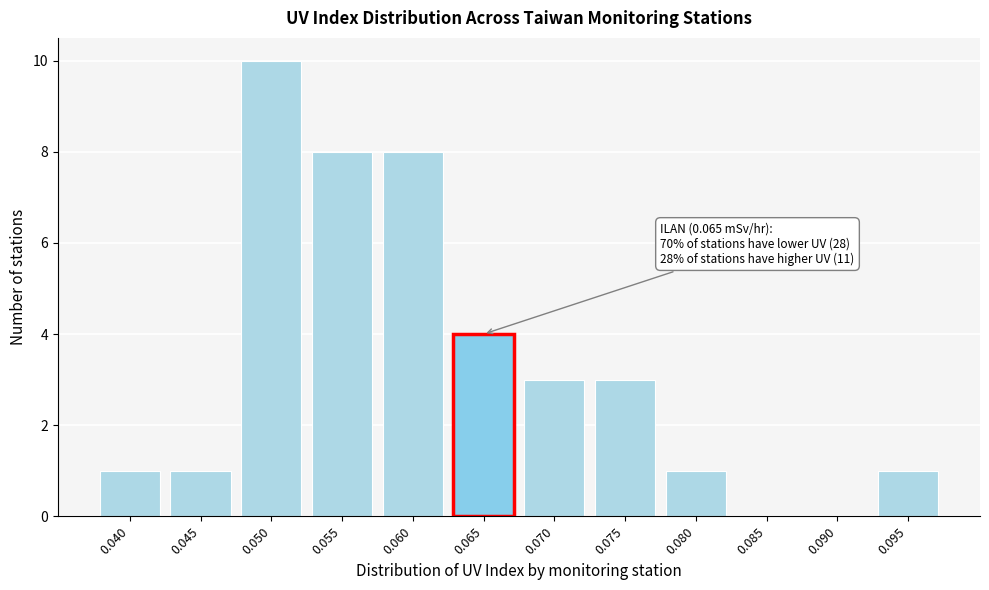

Reading left to right, extract all data points from this chart.

0.040=1	0.045=1	0.050=10	0.055=8	0.060=8	0.065=4	0.070=3	0.075=3	0.080=1	0.085=0	0.090=0	0.095=1